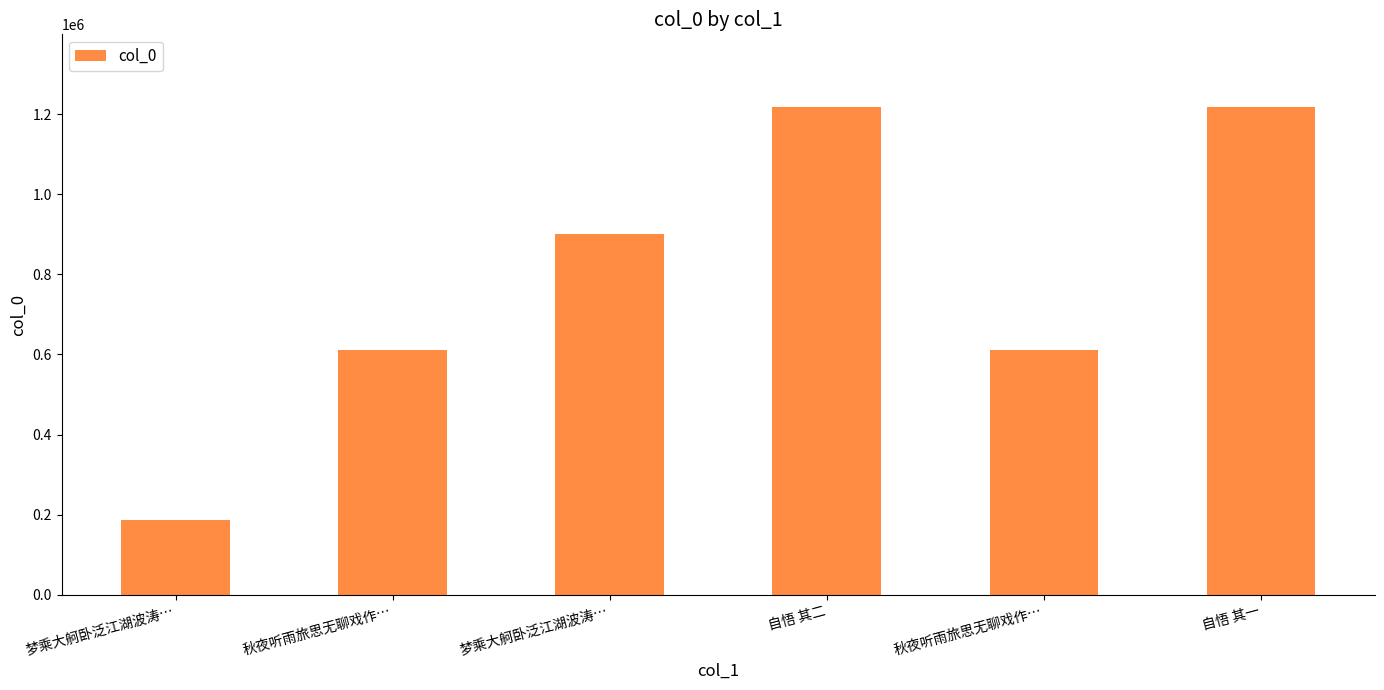

How many bars are there in total?

6